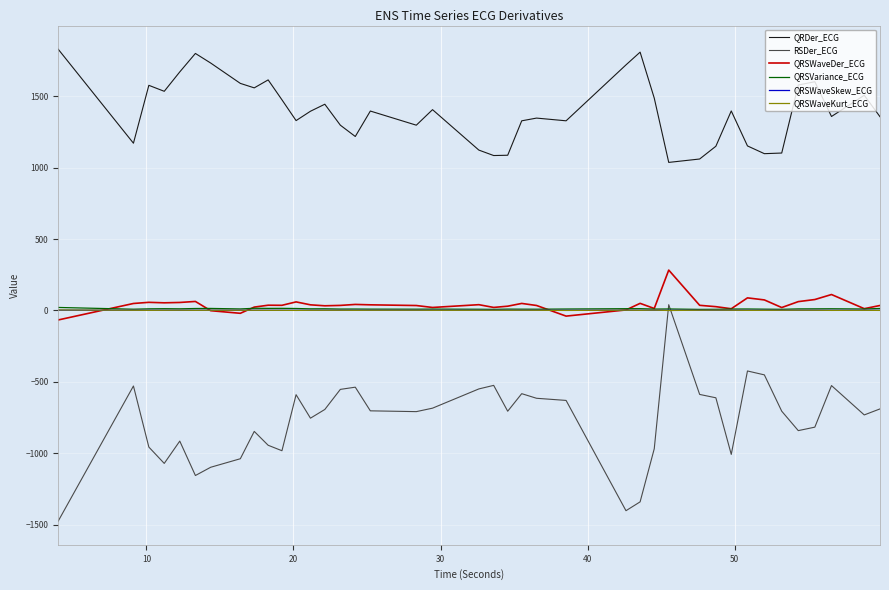

Which series has the largest total across all categories?

QRDer_ECG